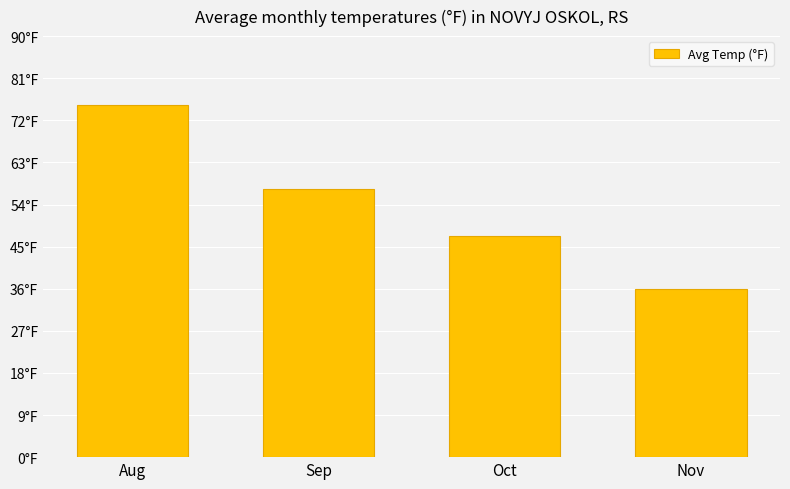

List the labels in order of value, smallest first.

Nov, Oct, Sep, Aug